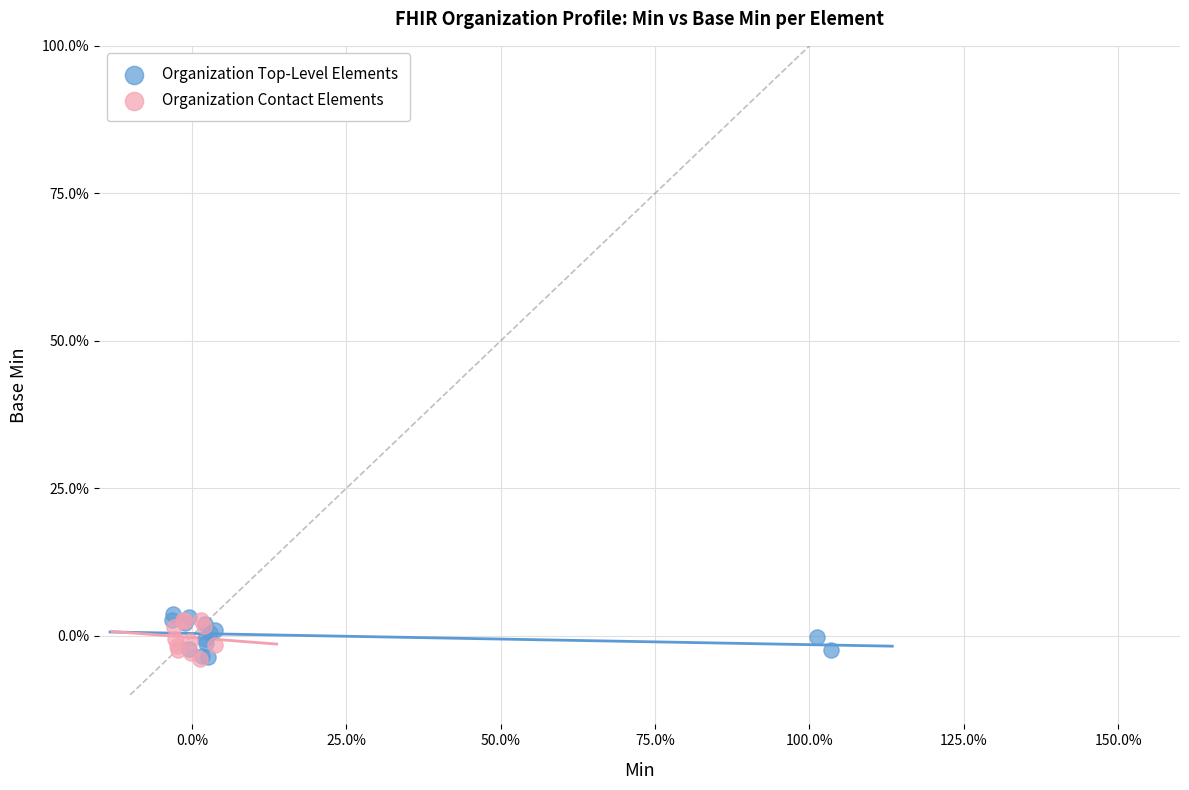

What are all the series names shown in the legend?

Organization Top-Level Elements, Organization Contact Elements